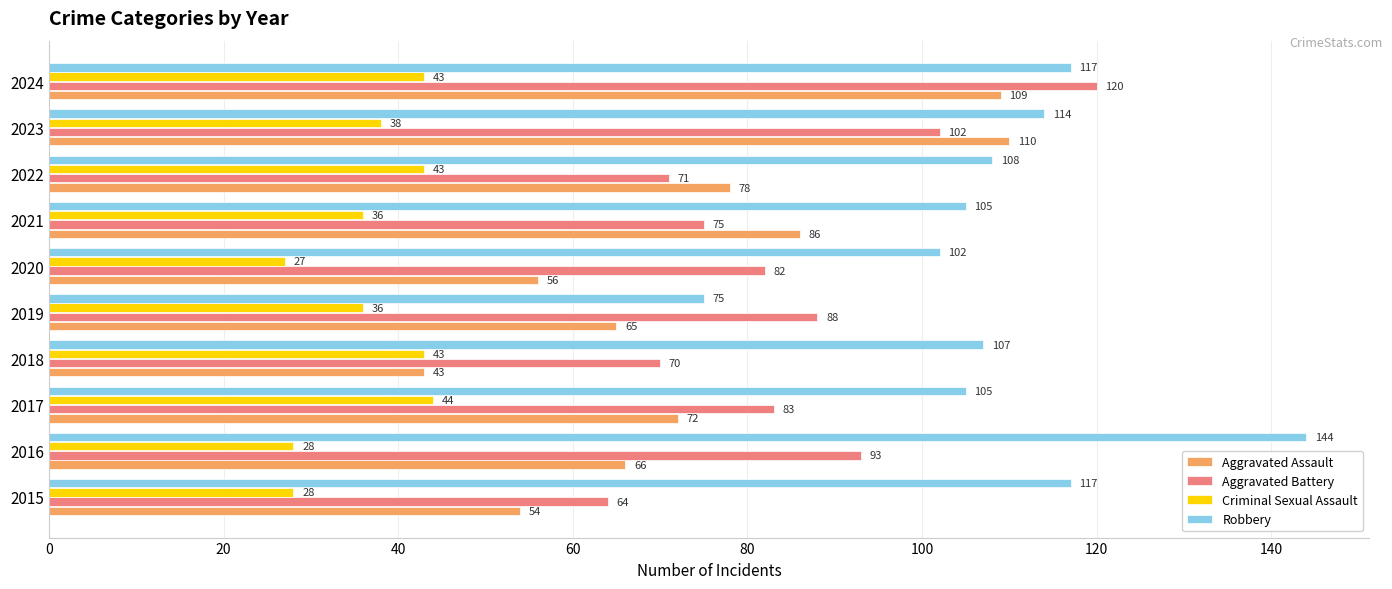

At which label is Aggravated Battery closest to 92?

2016